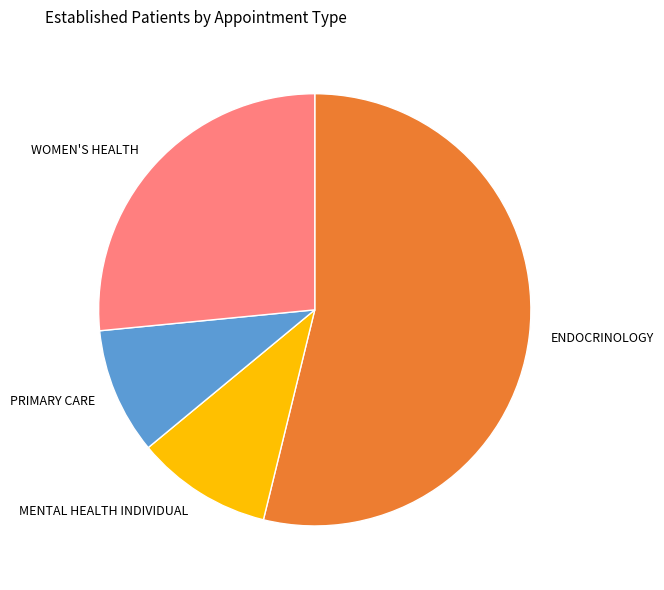

Does any single category account for the majority?

Yes